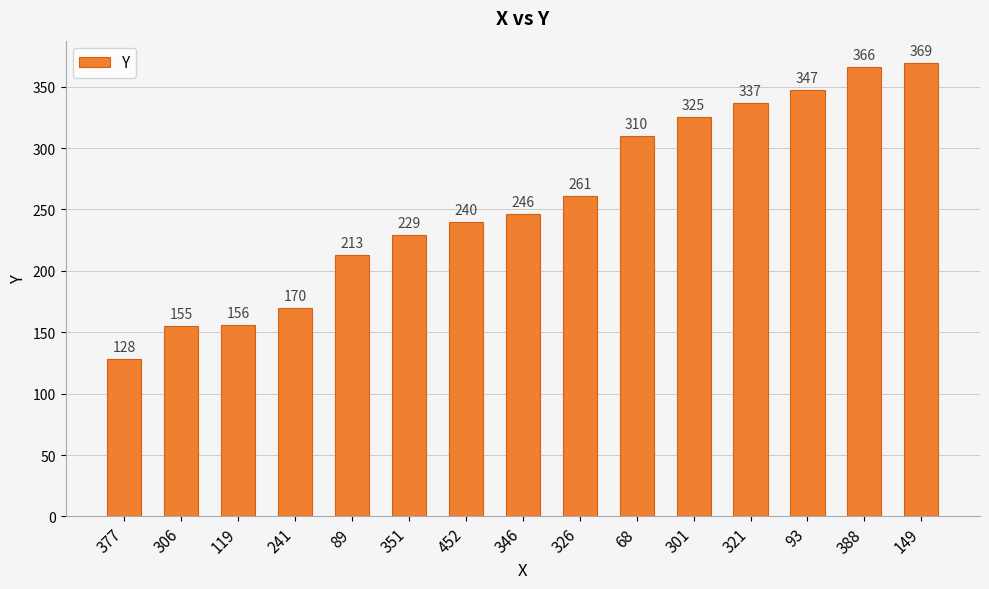

Reading left to right, extract all data points from this chart.

128	155	156	170	213	229	240	246	261	310	325	337	347	366	369